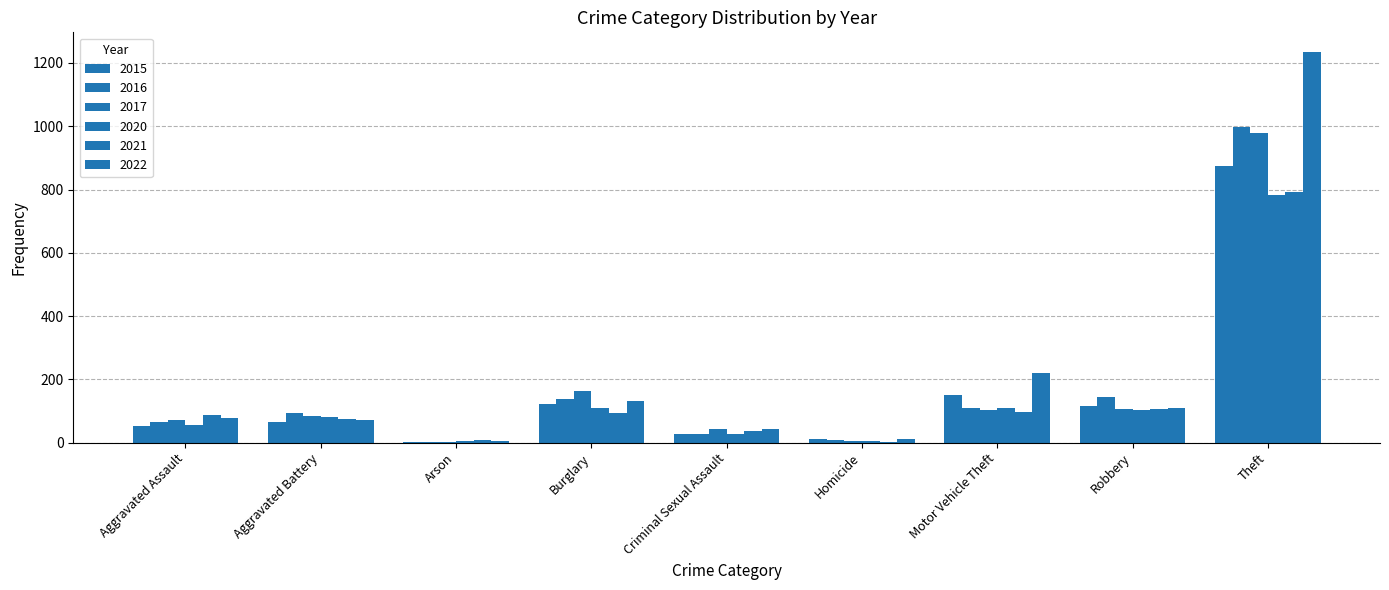

Are the bars horizontal?

No